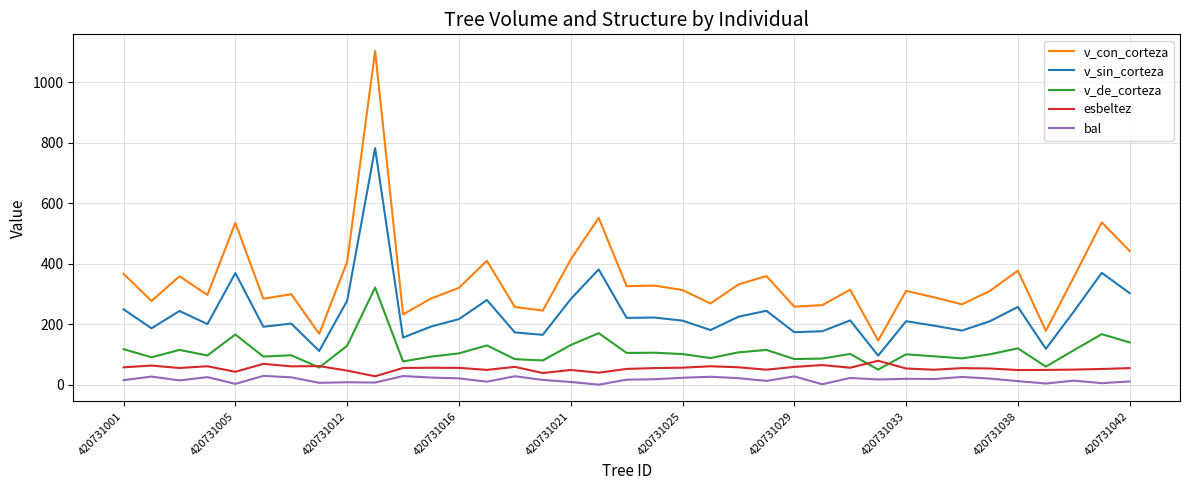

Does the chart have visible grid lines?

Yes